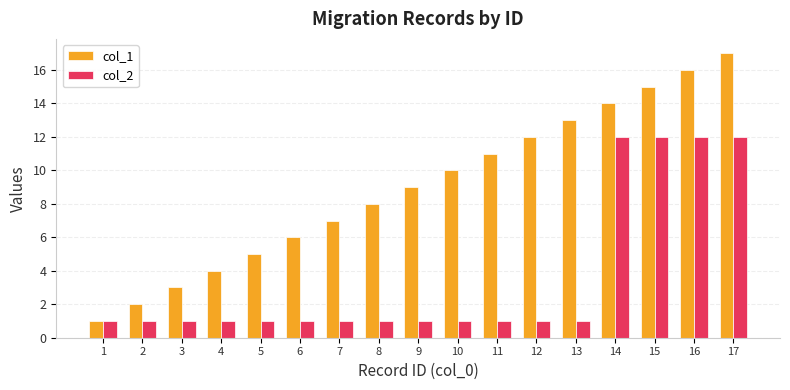

Rank the series at 11 from lowest to highest value.

col_2, col_1